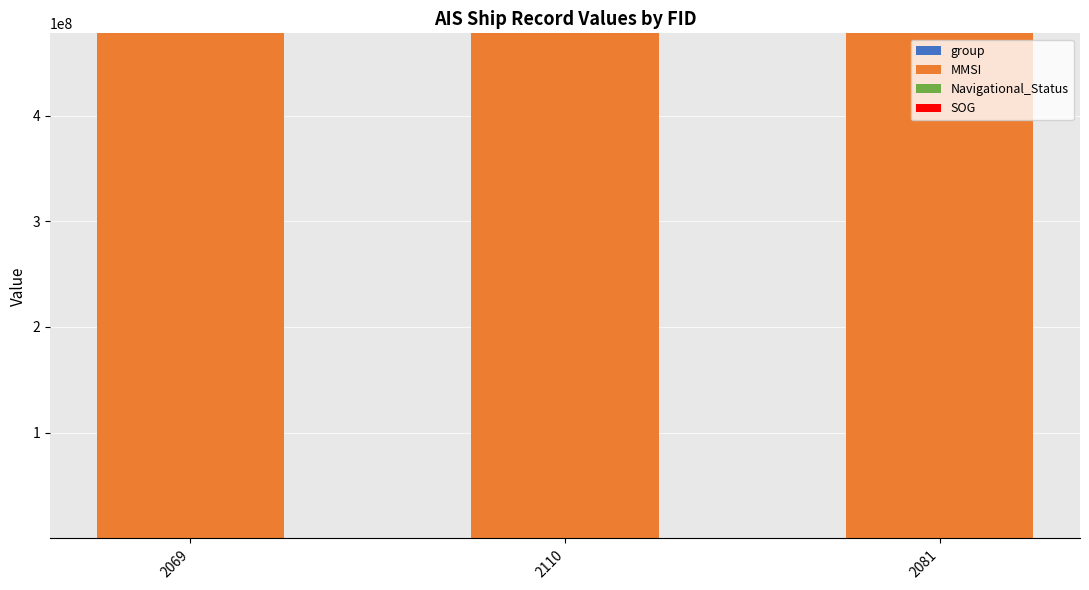

Which series has the largest total across all categories?

MMSI